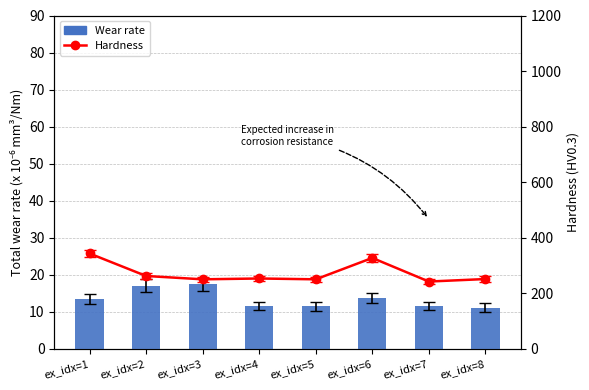

Reading left to right, transcribe all the data shown in this chart.

Wear rate: 13.5	17.1	17.4	11.5	11.5	13.7	11.5	11.1
Hardness: 343.0	262.0	250.0	253.0	250.0	327.0	242.0	251.0